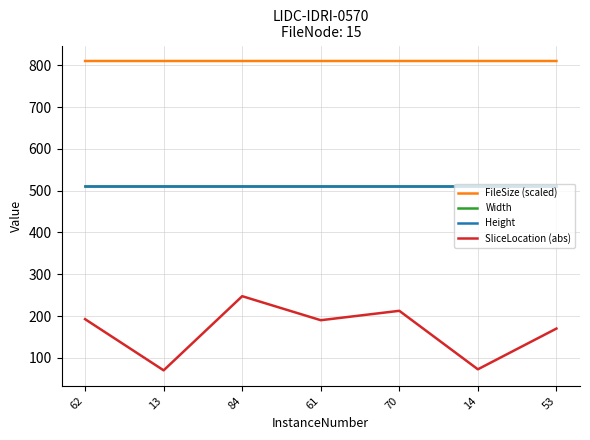

Reading right to left, list all the values displayed in this chart.

FileSize (scaled): 810.5	810.5	810.5	810.5	810.5	810.5	810.5
Width: 512.0	512.0	512.0	512.0	512.0	512.0	512.0
Height: 512.0	512.0	512.0	512.0	512.0	512.0	512.0
SliceLocation (abs): 170.0	72.5	212.5	190.0	247.5	70.0	192.5